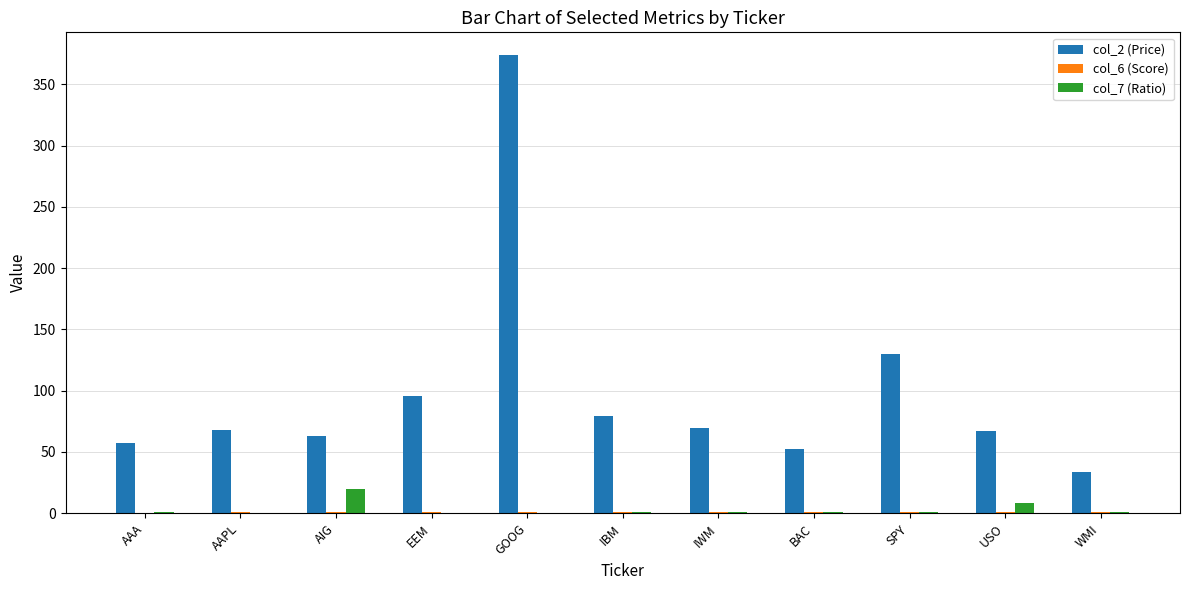

How many groups of bars are there?

11